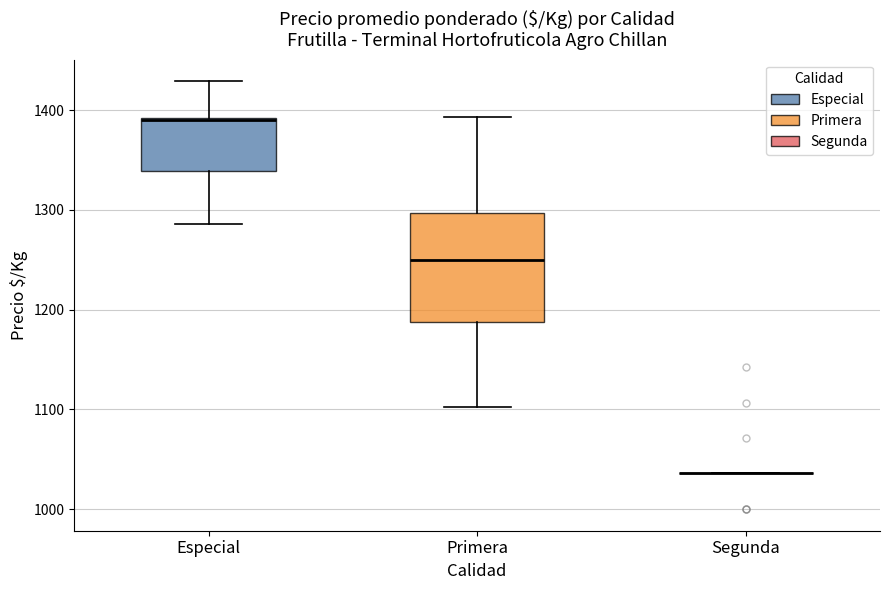

Reading left to right, transcribe this box plot: for each box, give where its median line is, the range the box spans, and where its two whiskers end, as read against the y-axis. The values are not printed on the chart, so give them approximately, as read against the axis.

Especial: median 1390, box 1340 to 1390, whiskers 1290 to 1430
Primera: median 1250, box 1190 to 1300, whiskers 1100 to 1390
Segunda: box collapsed to a line at 1040, whiskers 1040 to 1040